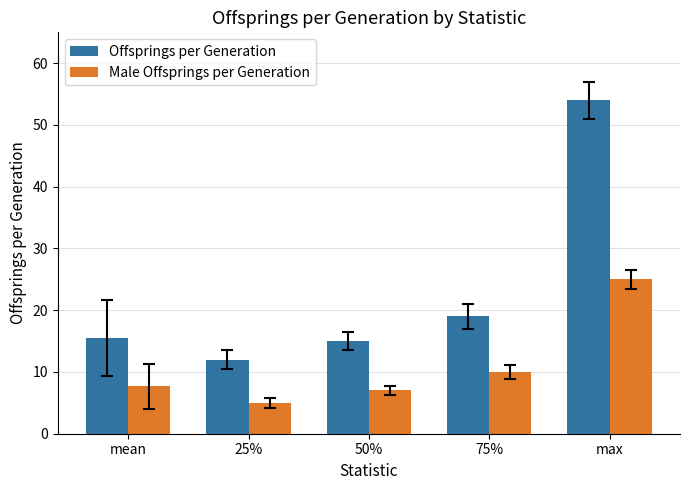

What is the difference between the second highest and minimum values in the Offsprings per Generation series?

7.0